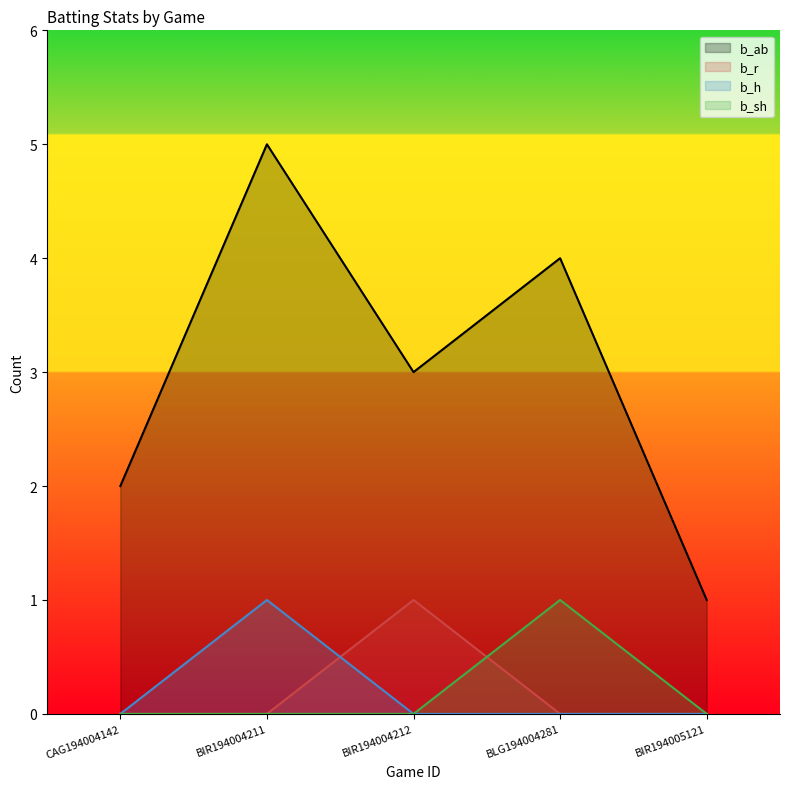

At BIR194004212, list the series in order from largest to smallest.

b_ab, b_r, b_h, b_sh